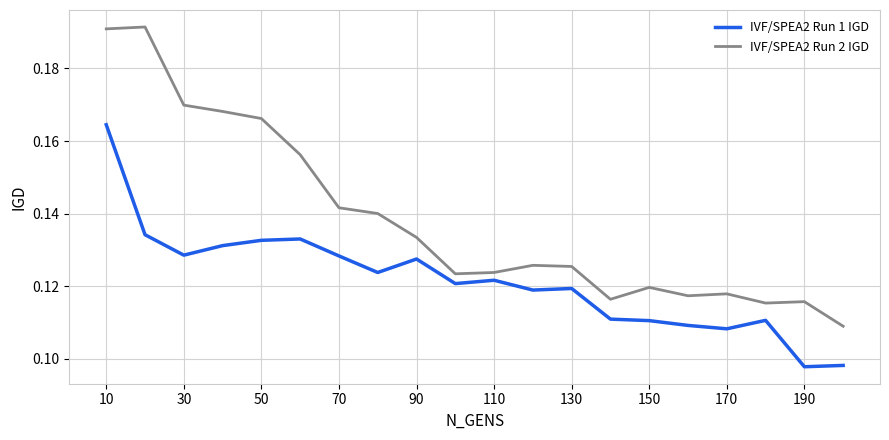

List the series in order of their overall mean, highest first.

IVF/SPEA2 Run 2 IGD, IVF/SPEA2 Run 1 IGD